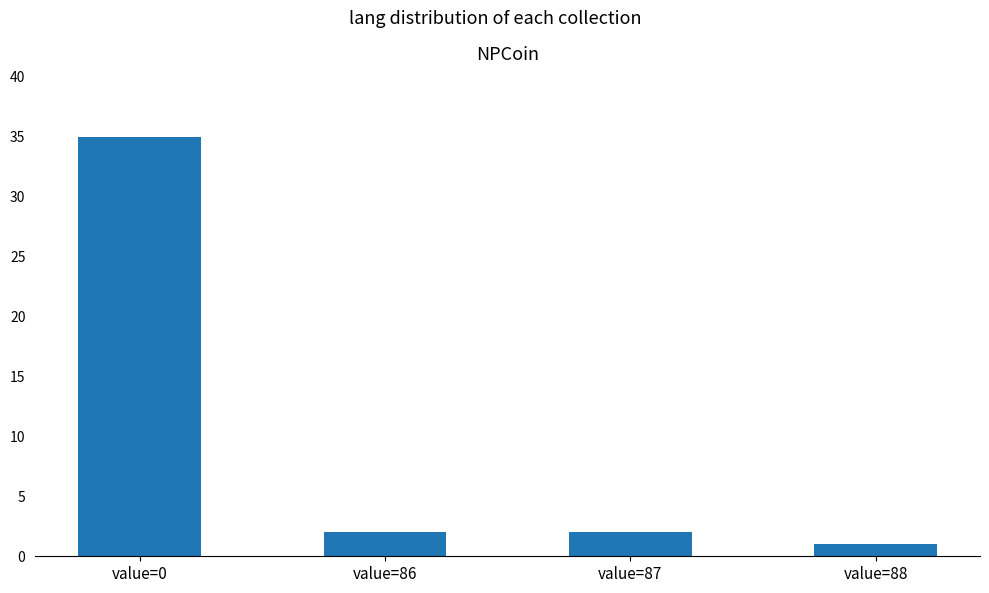

Reading left to right, what are all the values shown in this chart?

35	2	2	1